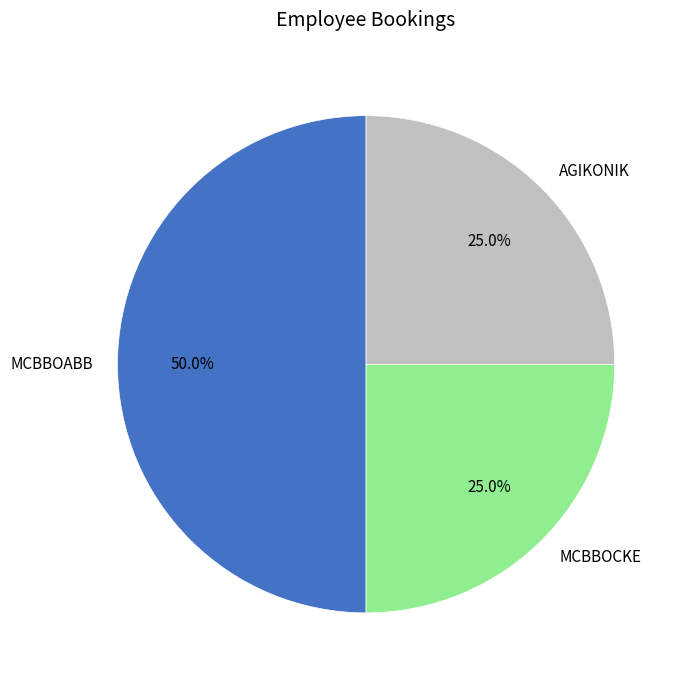

How many segments does this pie chart have?

3